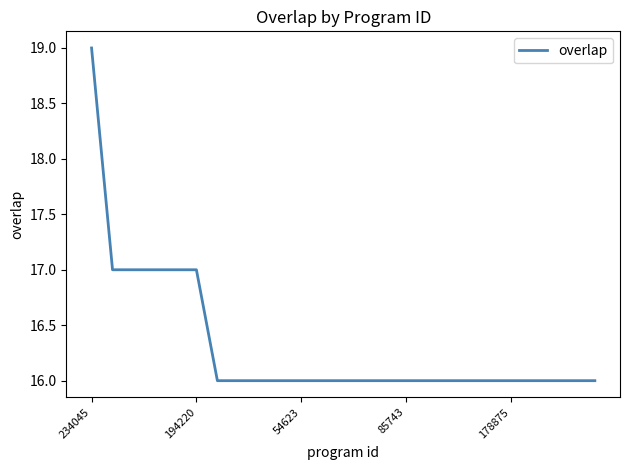

Reading left to right, list all the values displayed in this chart.

19	17	17	17	17	17	16	16	16	16	16	16	16	16	16	16	16	16	16	16	16	16	16	16	16